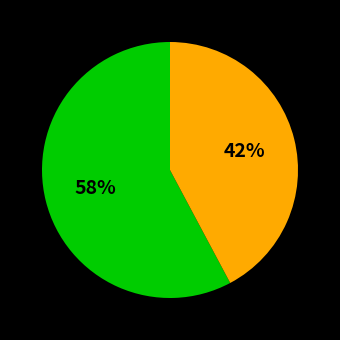

Is there a majority slice in this chart?

Yes